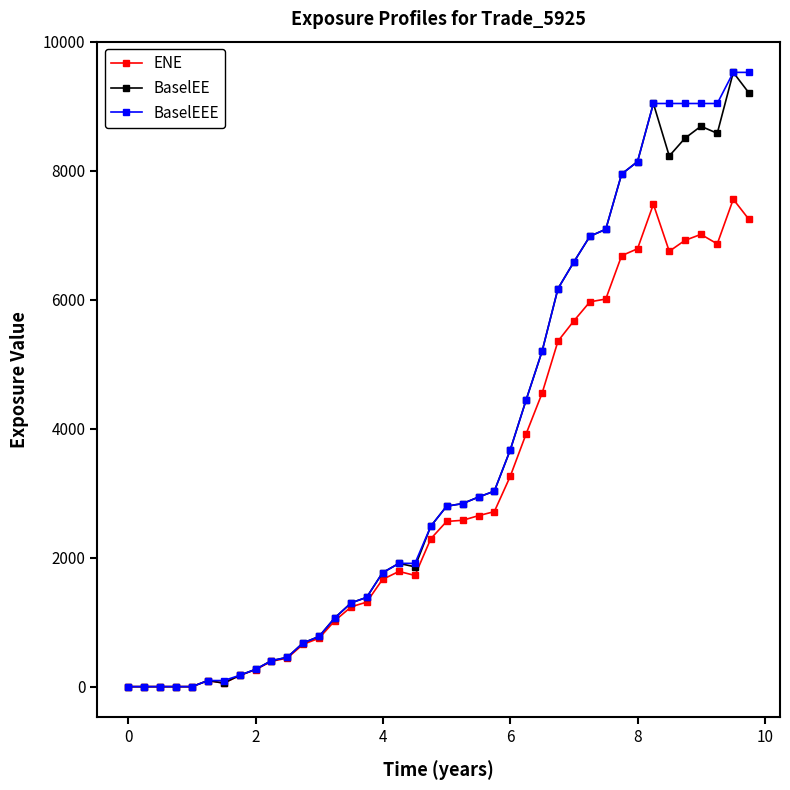

In ENE, how many points are higher than both neighbors (excluding endpoints)?

5